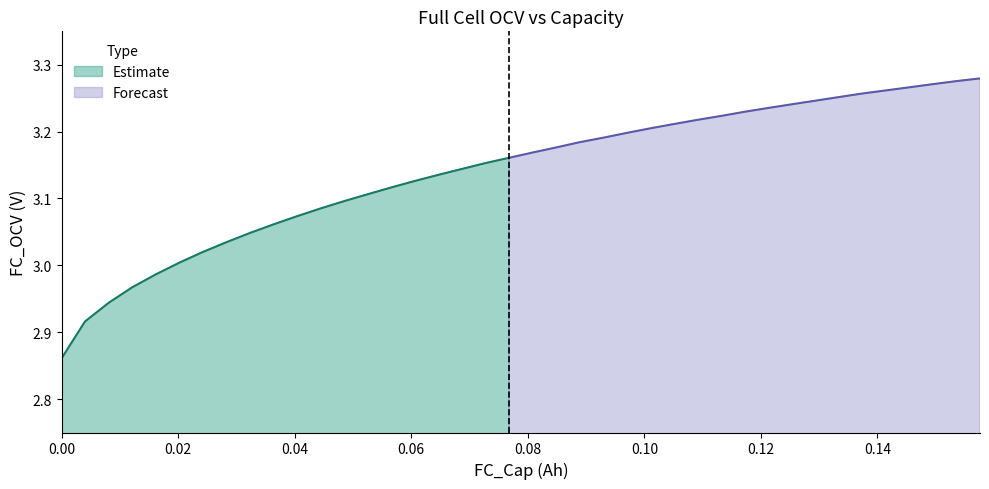

How many series are shown in this chart?

2